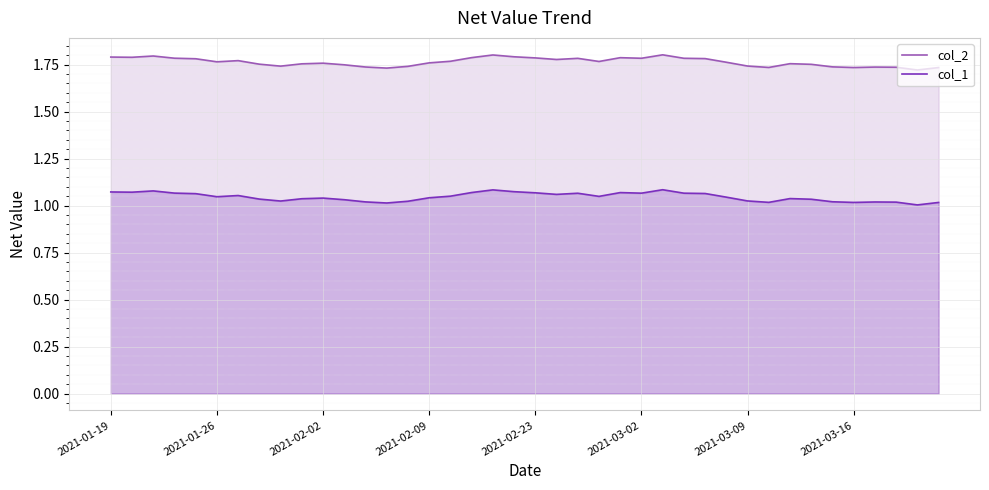

True or false: col_1 and col_2 intersect in this chart.

False